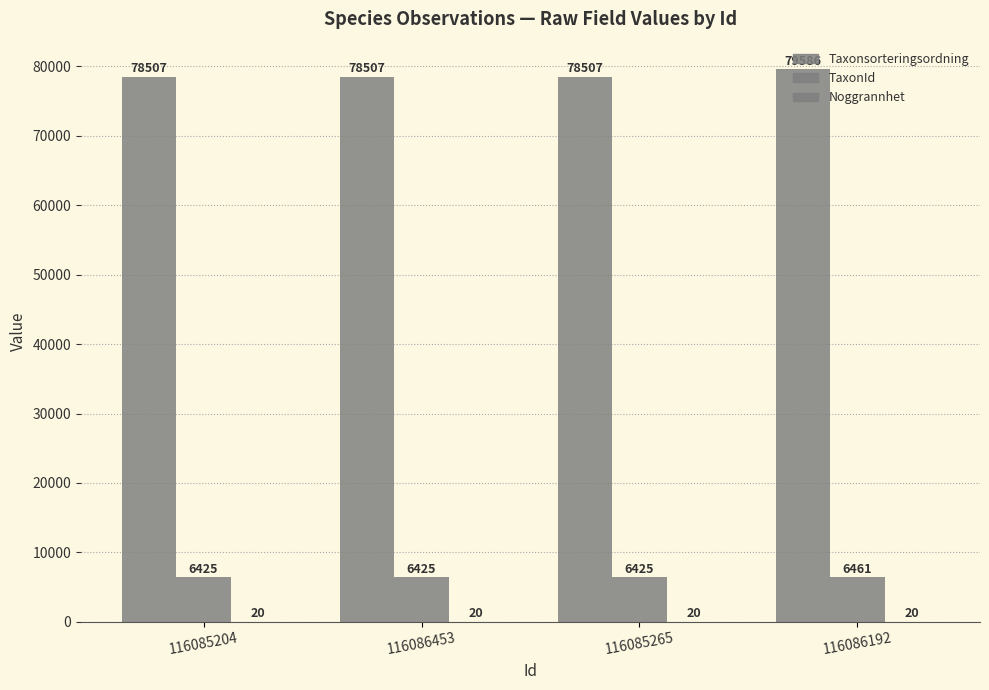

How many distinct data groups are displayed?

3